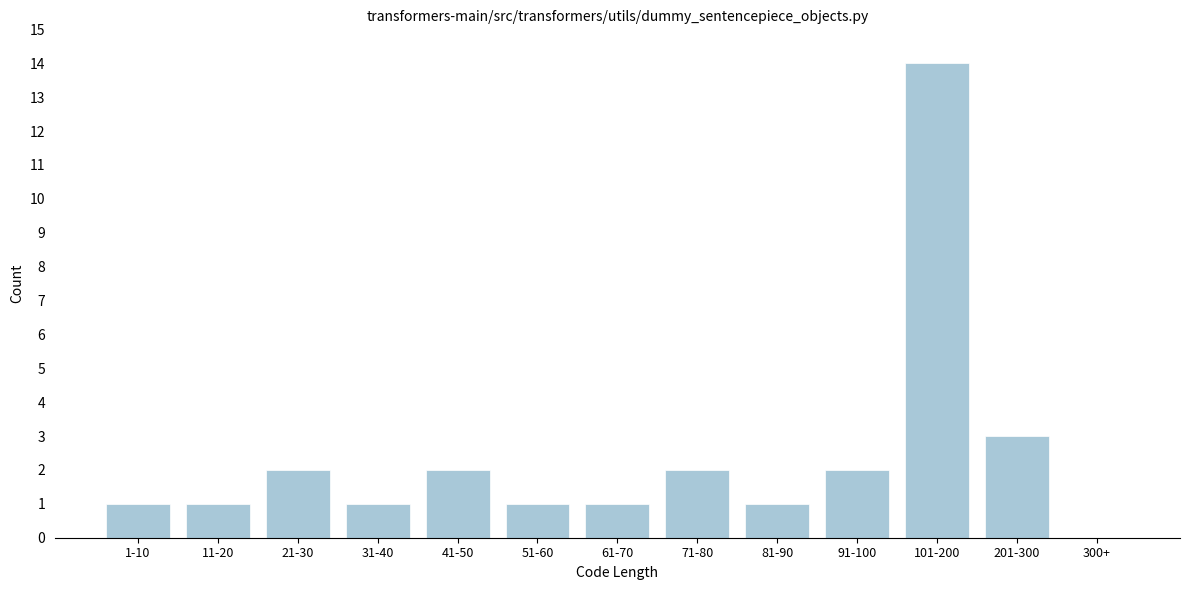

Reading left to right, list all the values displayed in this chart.

1-10=1	11-20=1	21-30=2	31-40=1	41-50=2	51-60=1	61-70=1	71-80=2	81-90=1	91-100=2	101-200=14	201-300=3	300+=0